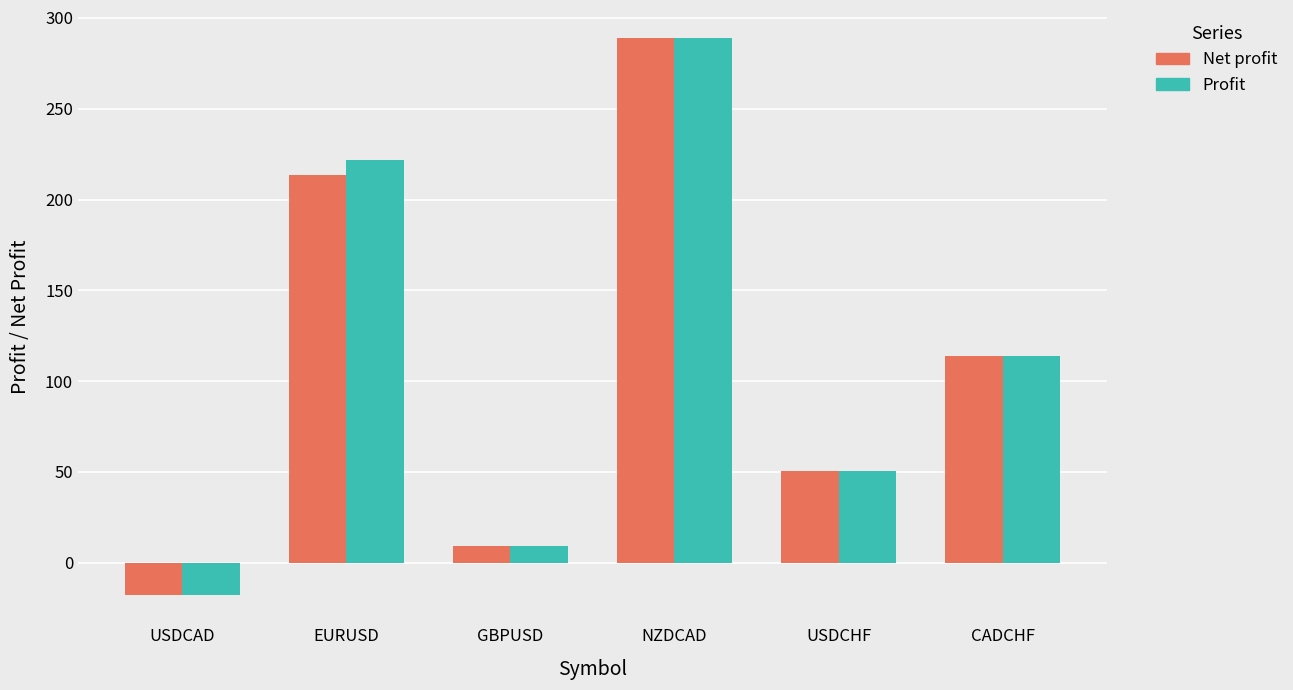

How many bars are there in each group?

2